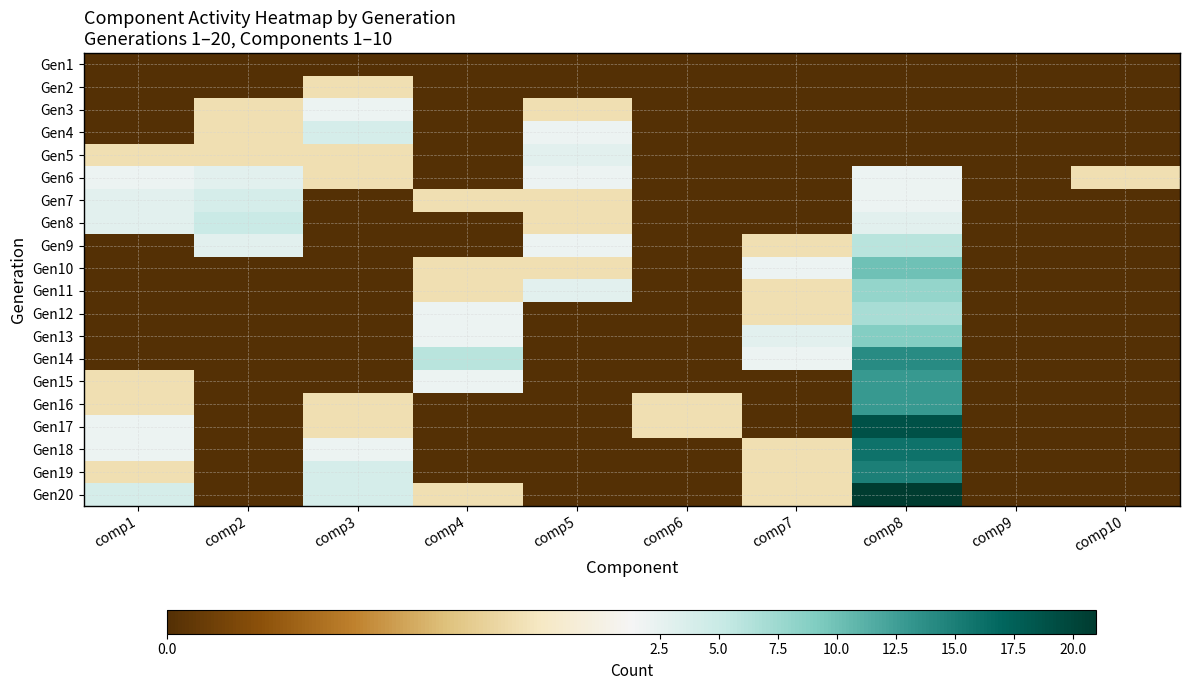

Which series has the largest range (max minus min)?

Gen20